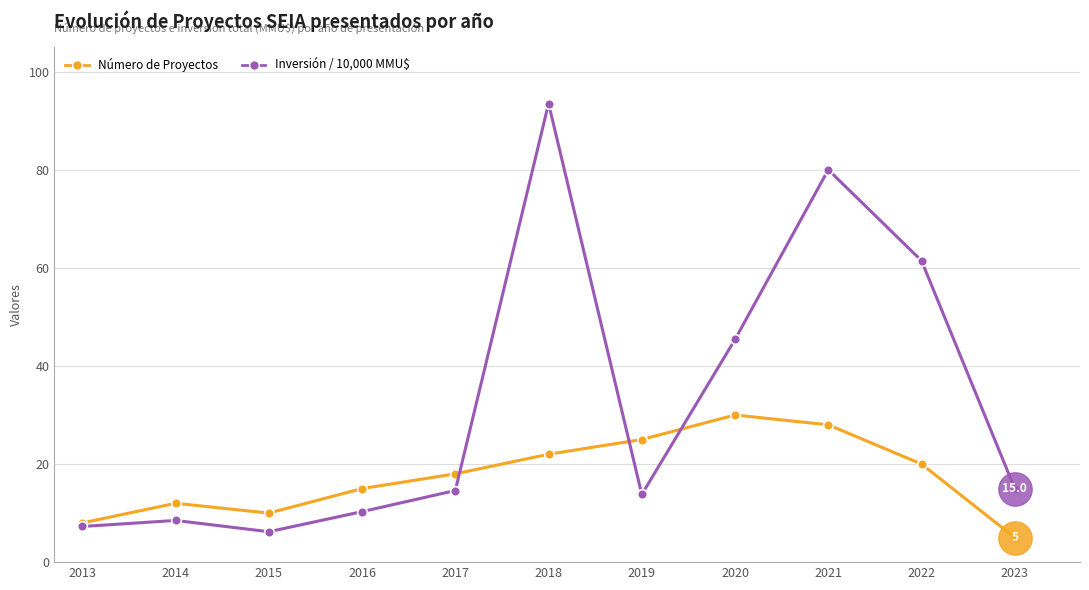

What is the total value across all series at 2017?

32.6